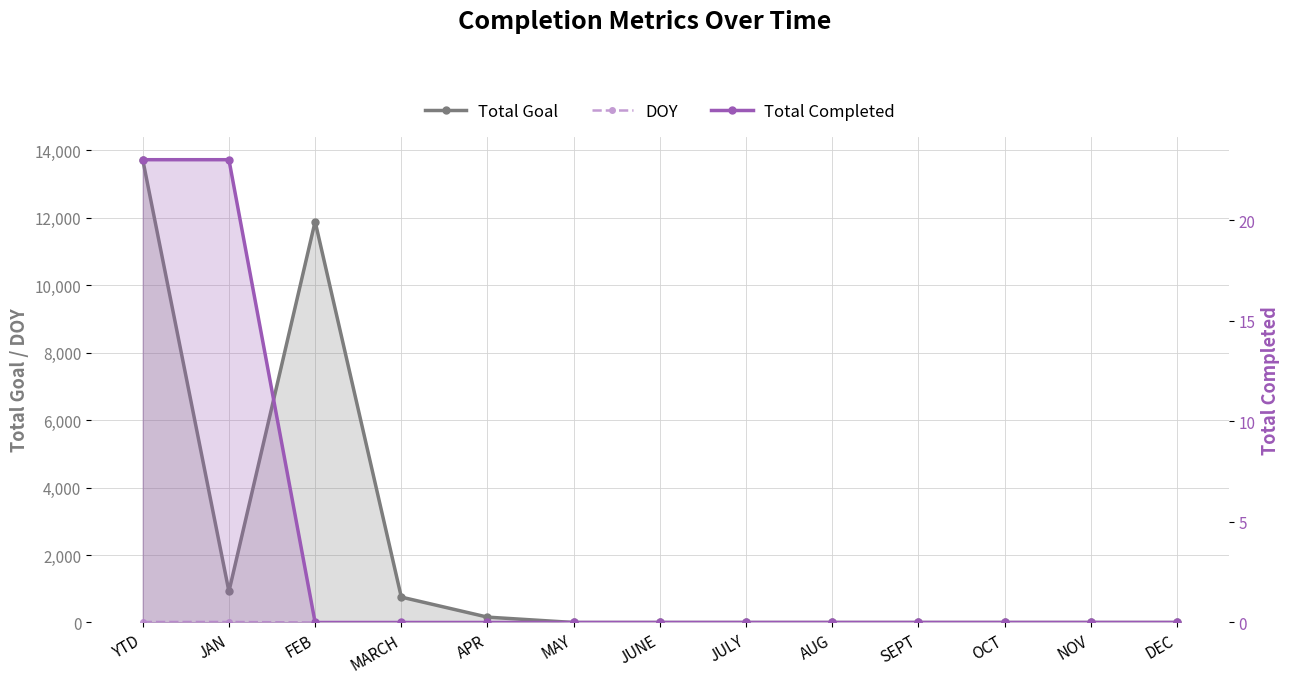

Does the chart display data point markers on the line(s)?

Yes